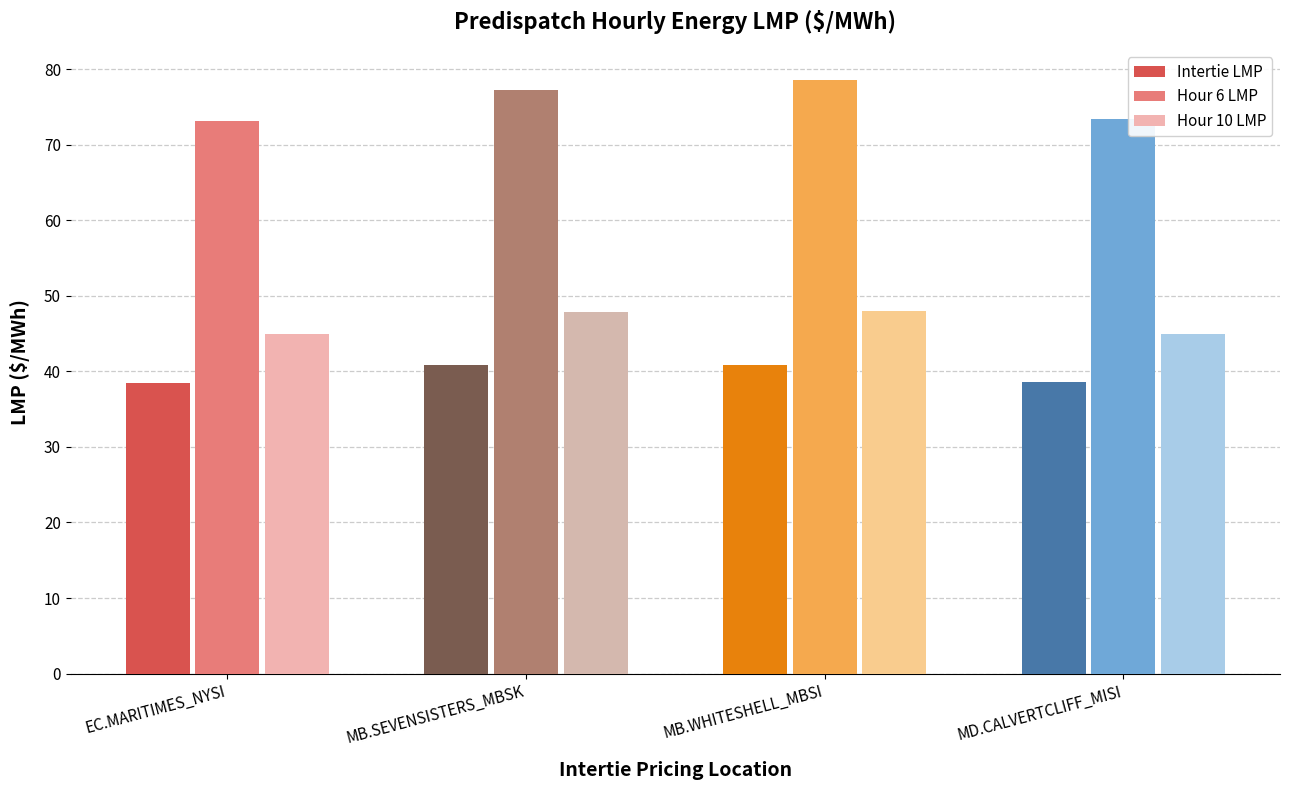

What is the label of the 2nd bar from the right?

MB.WHITESHELL_MBSI